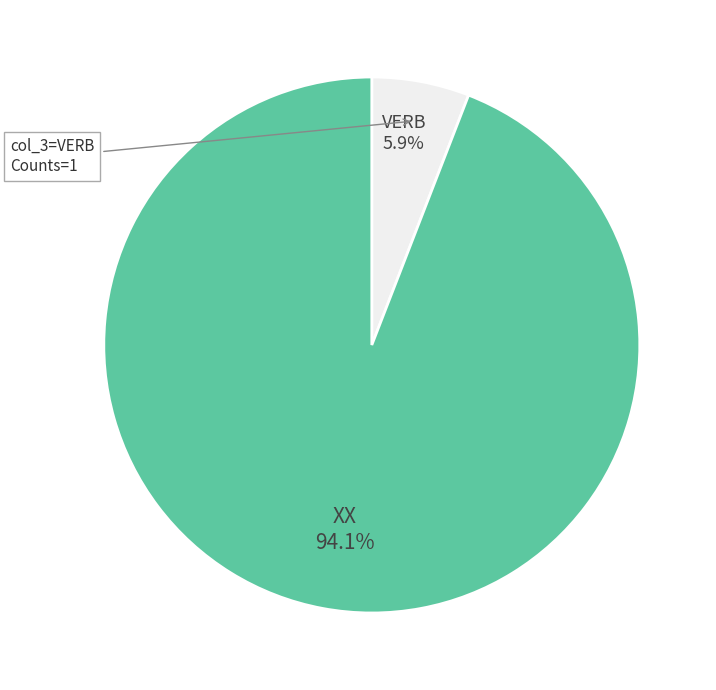

Is there a majority slice in this chart?

Yes